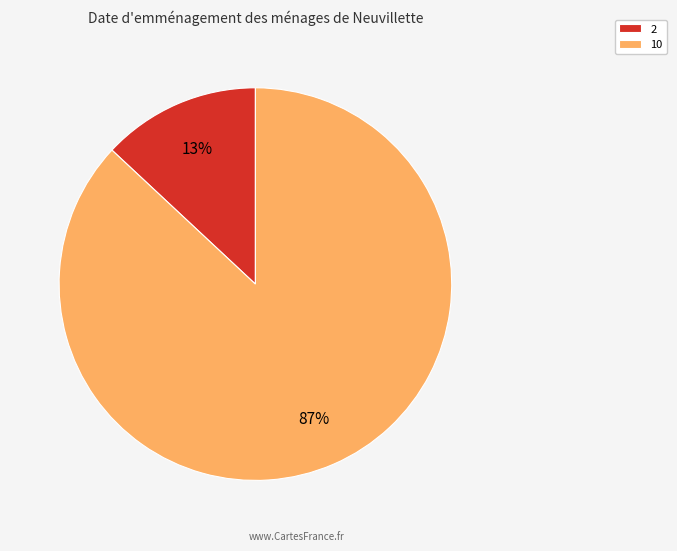

Which category has the smallest portion of the pie?

2